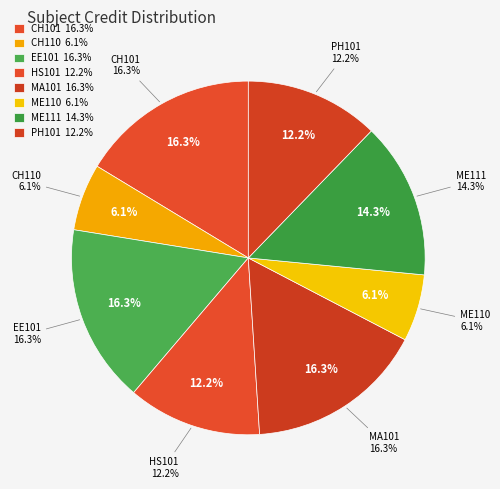

To the nearest percent, what portion does English : Language Through Literature represent?

12%